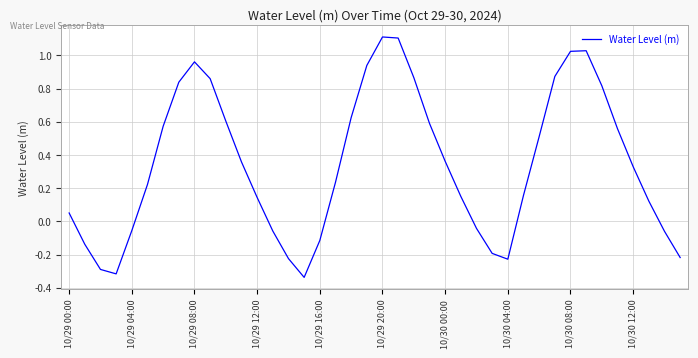

Is this an area chart (filled region under the line)?

No